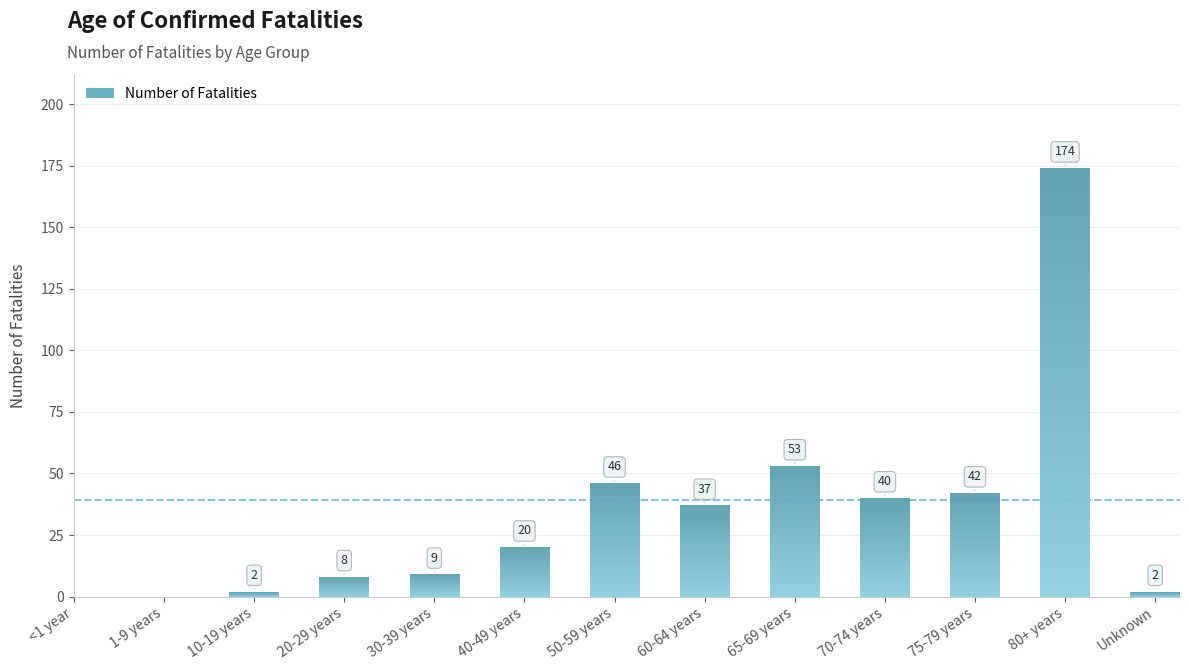

How many distinct data groups are displayed?

1